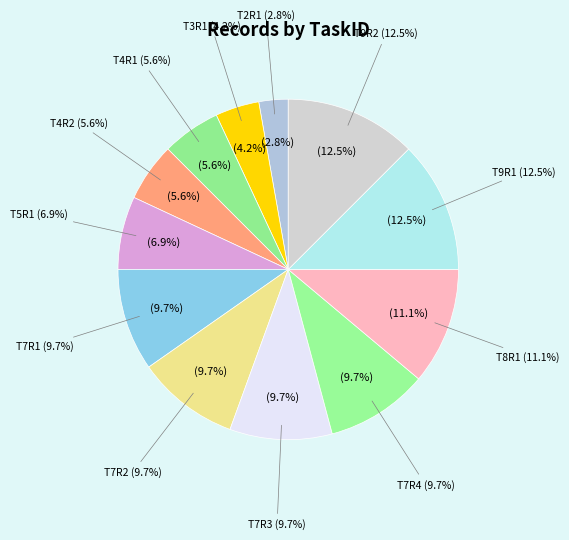

Is there a majority slice in this chart?

No